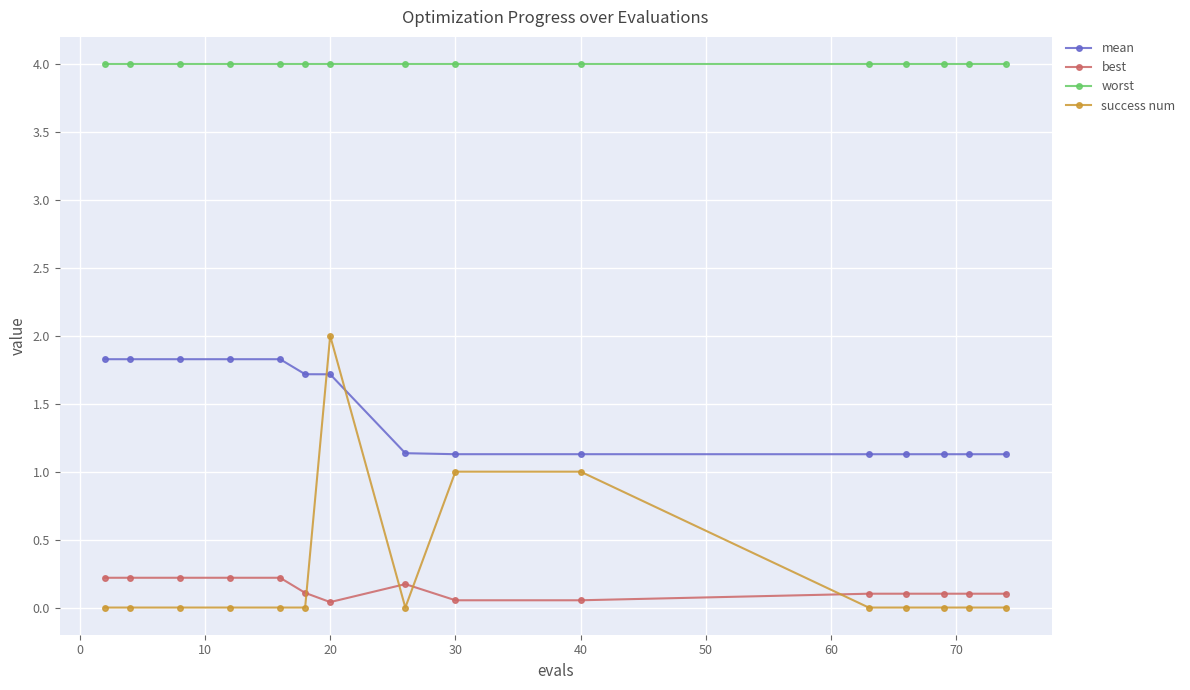

Which series has the widest spread of values?

success num